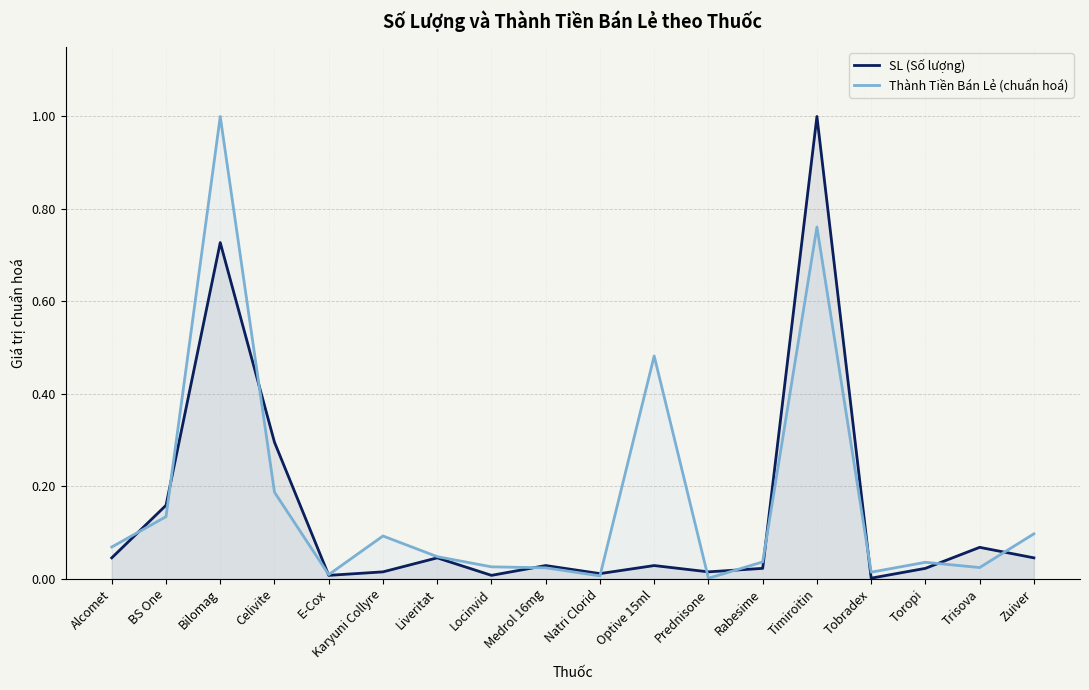

At Liveritat, list the series in order from largest to smallest.

Thành Tiền Bán Lẻ (chuẩn hoá), SL (Số lượng)